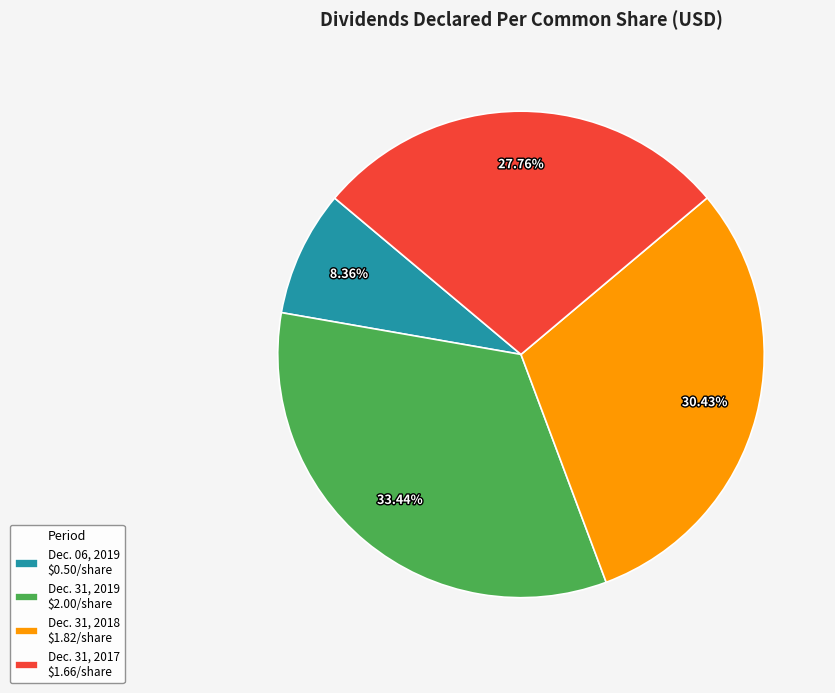

How many segments does this pie chart have?

4